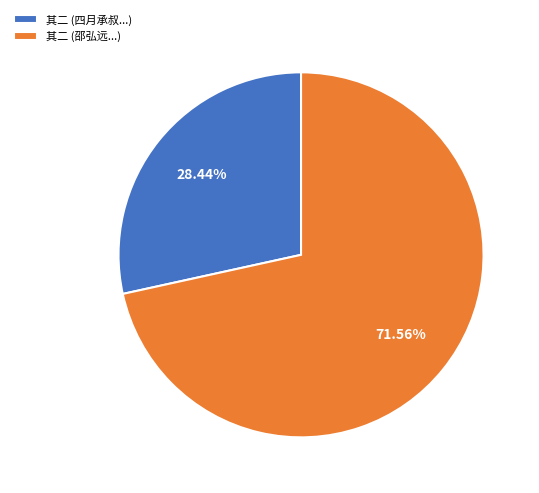

Combined, do 其二 (邵弘远...) and 其二 (四月承叔...) account for over 50%?

Yes